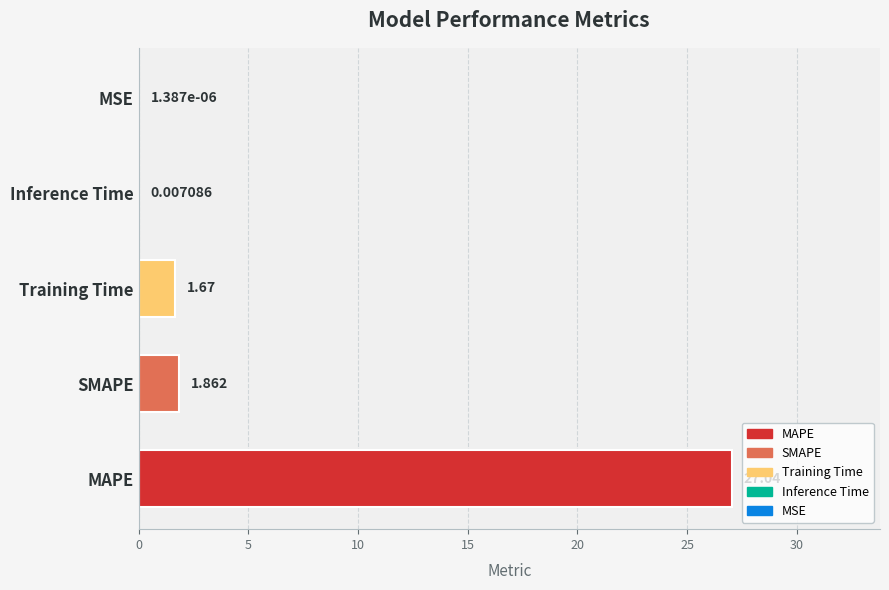

What is the maximum value shown in the chart?

27.0